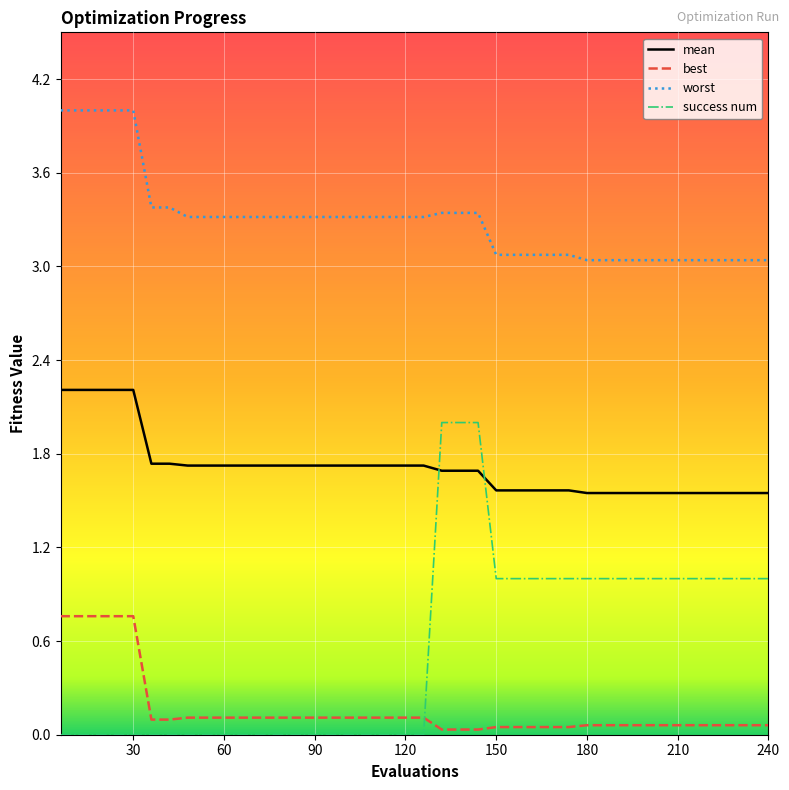

Which series has the largest range (max minus min)?

success num